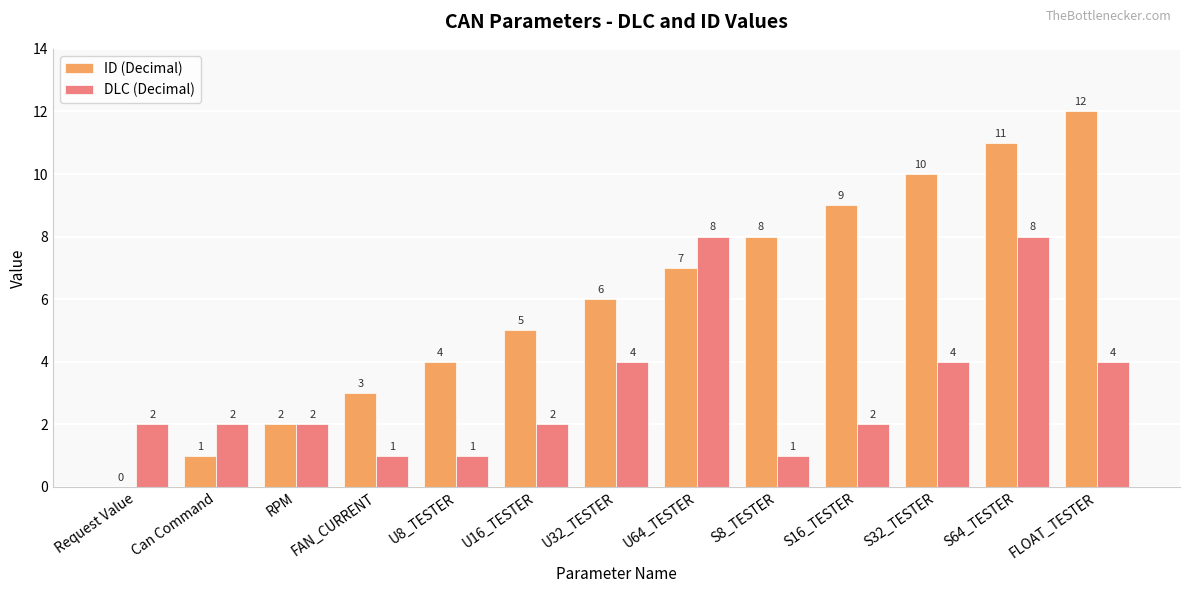

Which series has the largest range (max minus min)?

ID (Decimal)